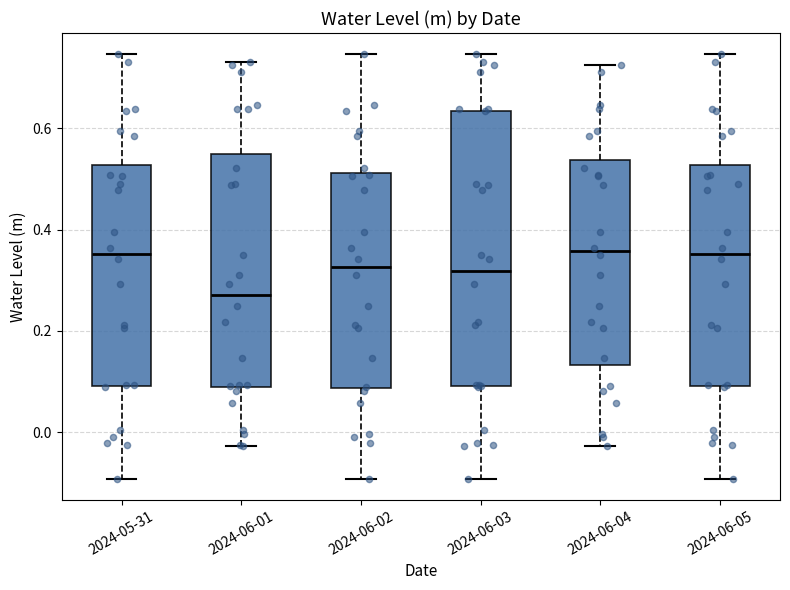

Where does the lower whisker of the box for 2024-05-31 end on the y-axis? The values are not printed on the chart, so give them approximately, as read against the axis.

-0.10